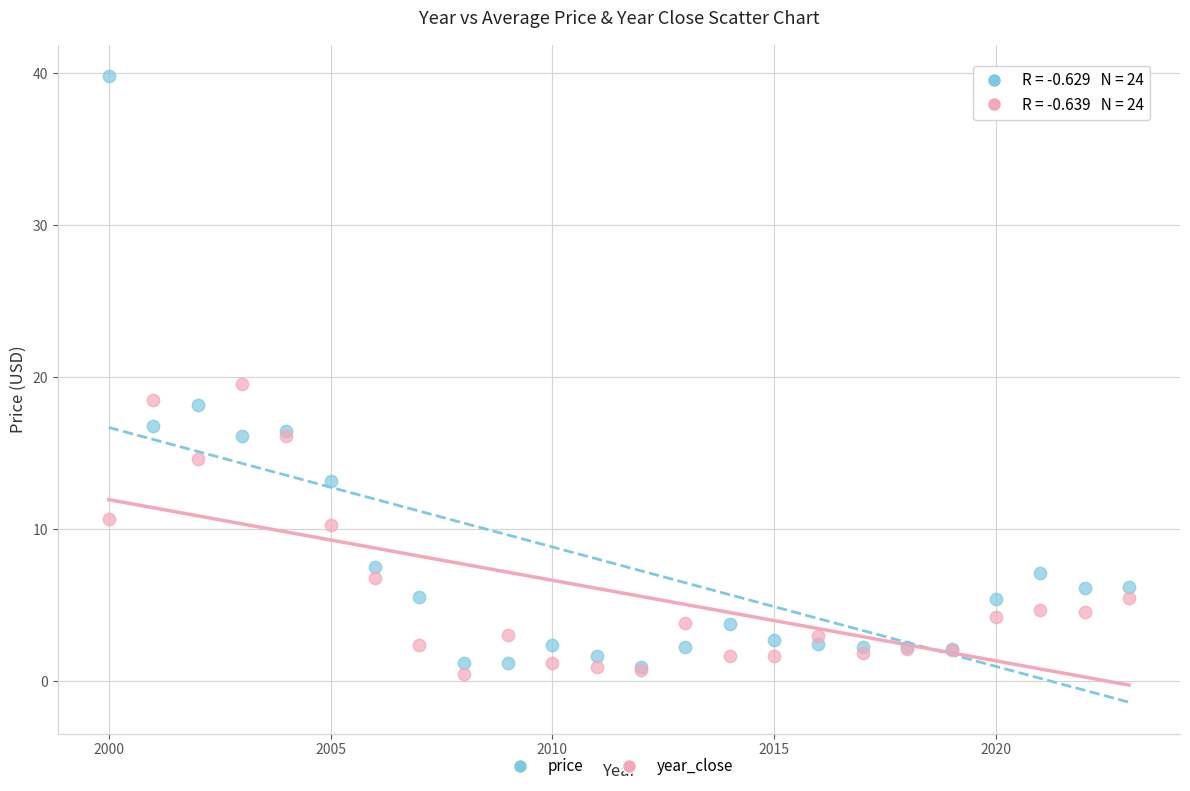

What are all the series names shown in the legend?

price, year_close